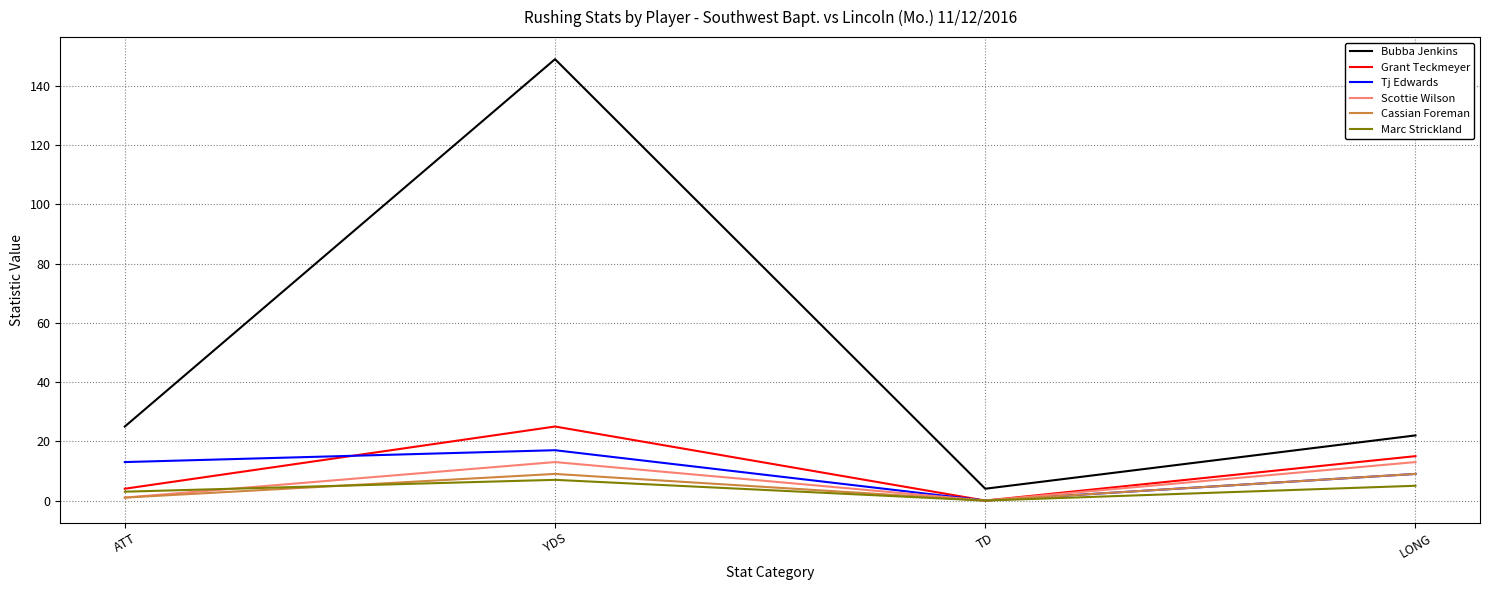

The value of Bubba Jenkins at ATT is 34. True or false?

False